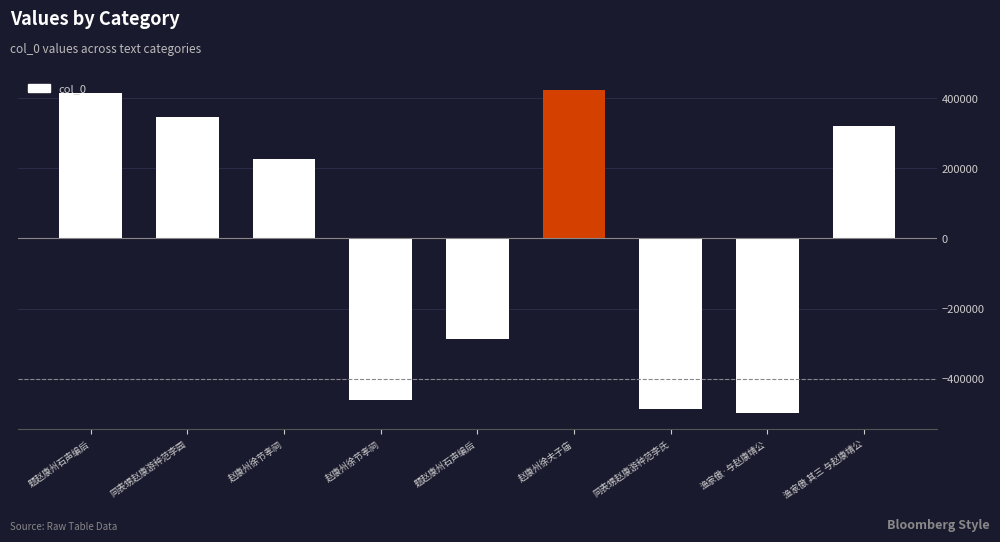

How many negative values are there?

4